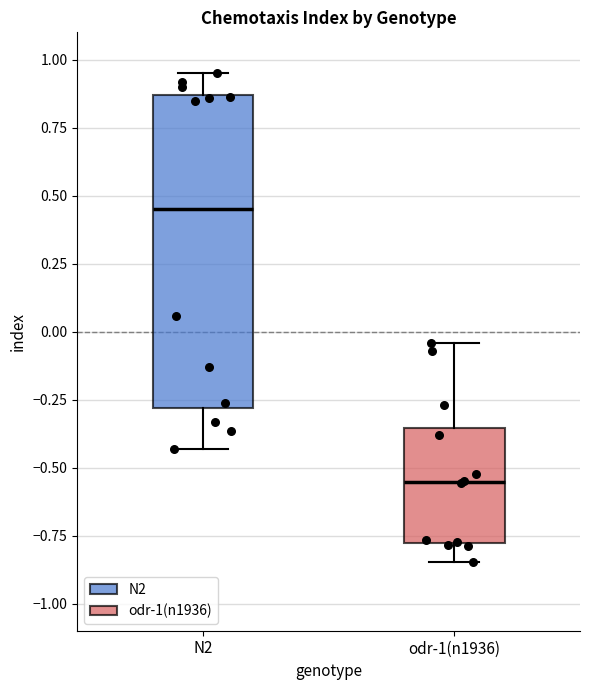

Comparing the boxes themselves (not the whiskers), which one is the tallest?

N2